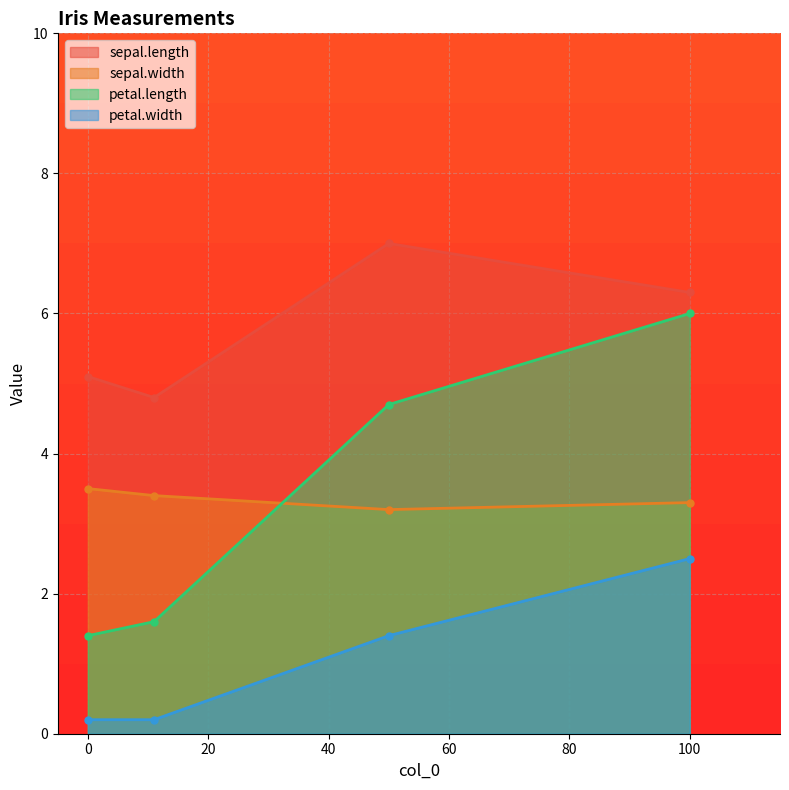

True or false: sepal.length and petal.width cross at least once.

False